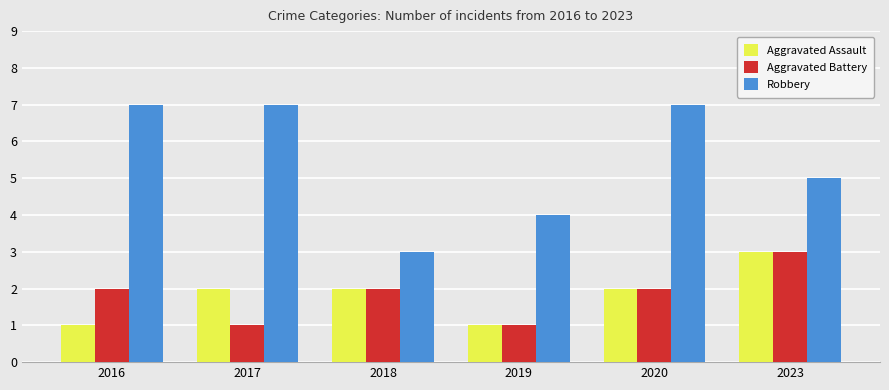

How many Aggravated Assault values are between 1 and 2?

5